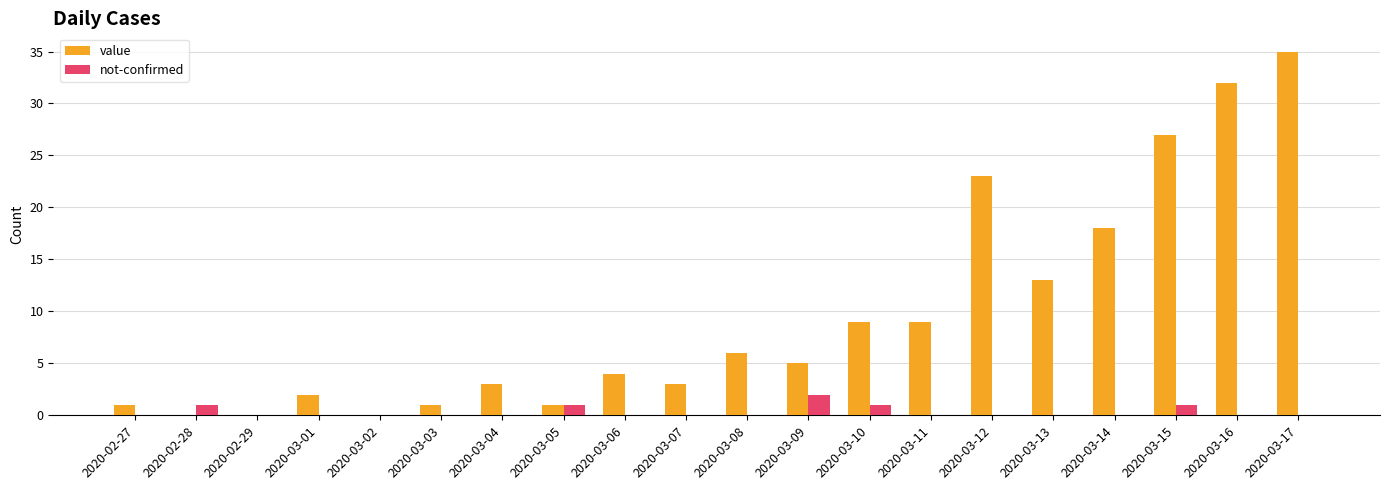

The value of not-confirmed at 2020-03-14 is 0. True or false?

True